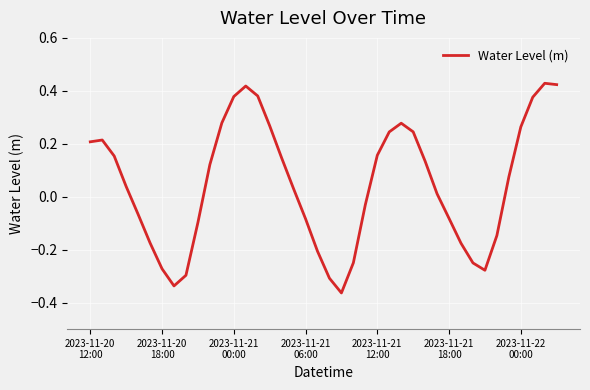

What is the difference between the maximum and minimum values?

0.8